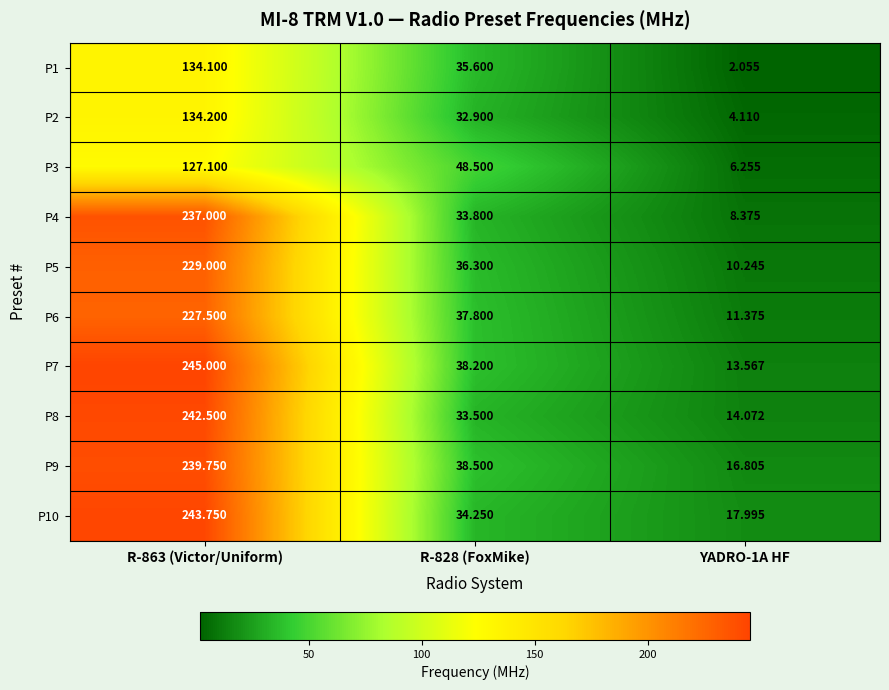

Which series changed the most between R-828 (FoxMike) and YADRO-1A HF?

P3